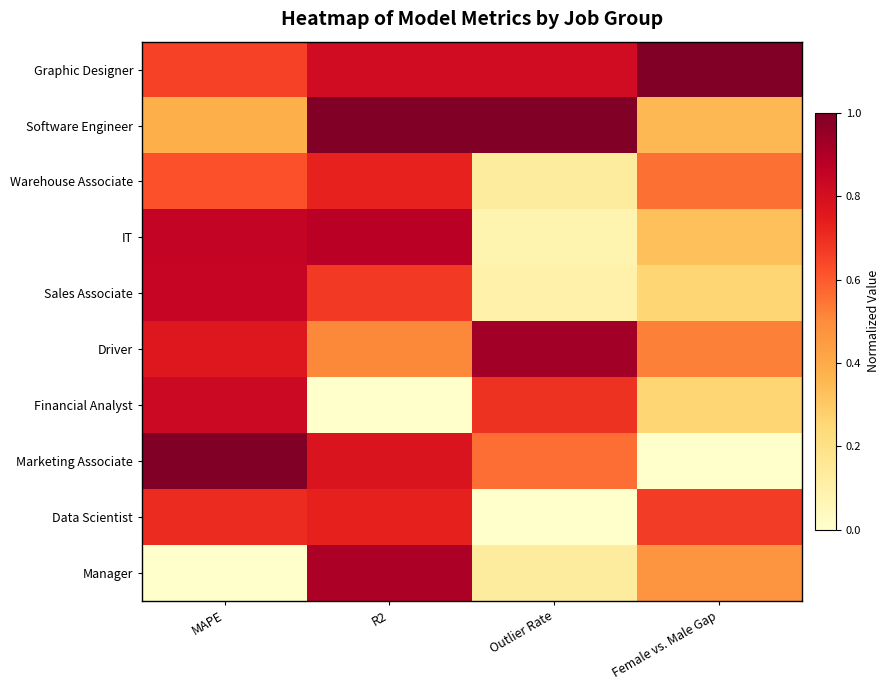

Reading right to left, extract all data points from this chart.

Graphic Designer: Female vs. Male Gap=1.0	Outlier Rate=0.8	R2=0.8	MAPE=0.7
Software Engineer: Female vs. Male Gap=0.4	Outlier Rate=1.0	R2=1.0	MAPE=0.4
Warehouse Associate: Female vs. Male Gap=0.6	Outlier Rate=0.1	R2=0.7	MAPE=0.6
IT: Female vs. Male Gap=0.3	Outlier Rate=0.1	R2=0.9	MAPE=0.9
Sales Associate: Female vs. Male Gap=0.3	Outlier Rate=0.1	R2=0.7	MAPE=0.8
Driver: Female vs. Male Gap=0.5	Outlier Rate=0.9	R2=0.5	MAPE=0.8
Financial Analyst: Female vs. Male Gap=0.3	Outlier Rate=0.7	R2=0.0	MAPE=0.8
Marketing Associate: Female vs. Male Gap=0.0	Outlier Rate=0.6	R2=0.8	MAPE=1.0
Data Scientist: Female vs. Male Gap=0.7	Outlier Rate=0.0	R2=0.7	MAPE=0.7
Manager: Female vs. Male Gap=0.5	Outlier Rate=0.1	R2=0.9	MAPE=0.0